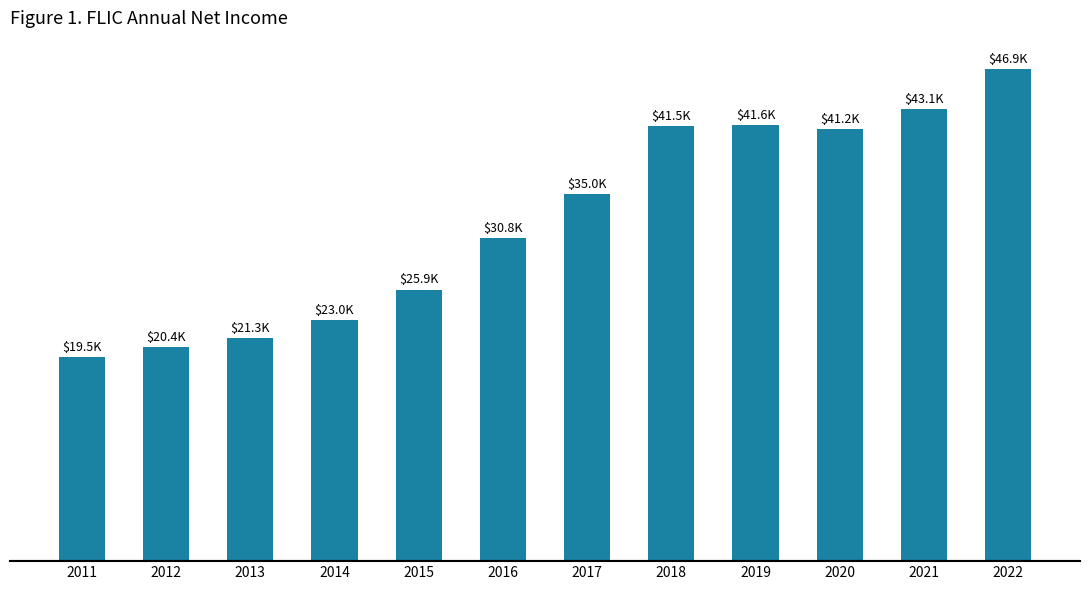

What is the change in value from 2017 to 2020?

+6200